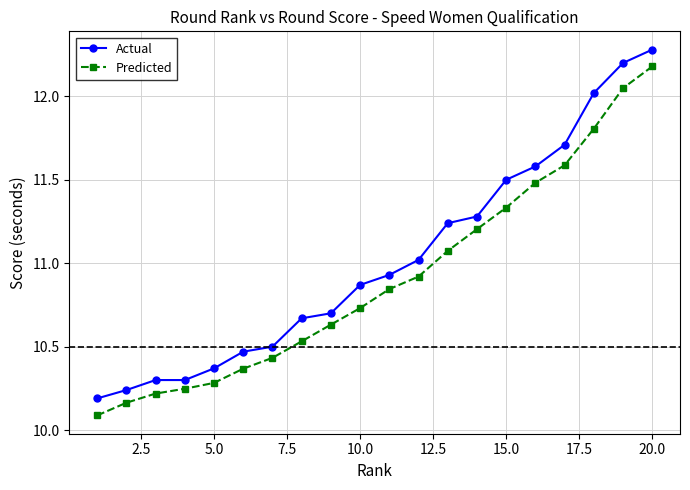

List the series in order of their peak value, lowest first.

Predicted, Actual